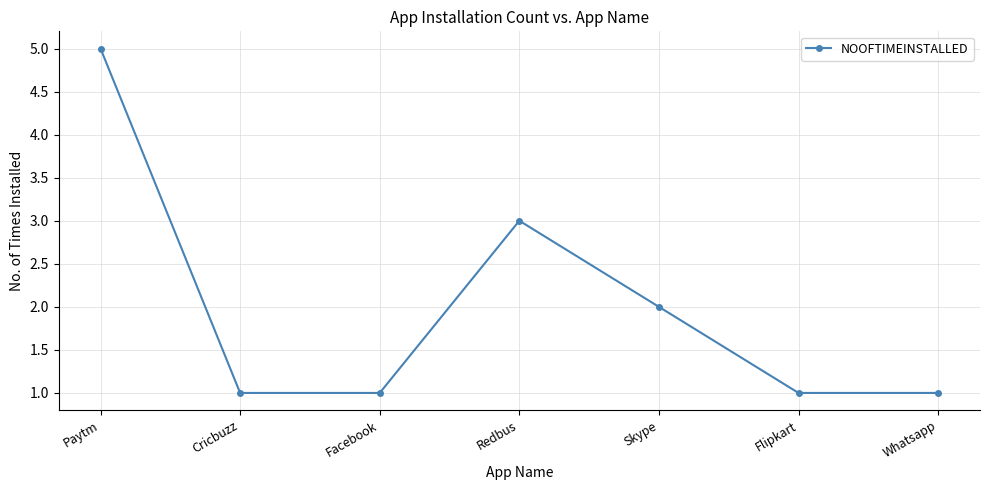

Reading left to right, list all the values displayed in this chart.

5	1	1	3	2	1	1